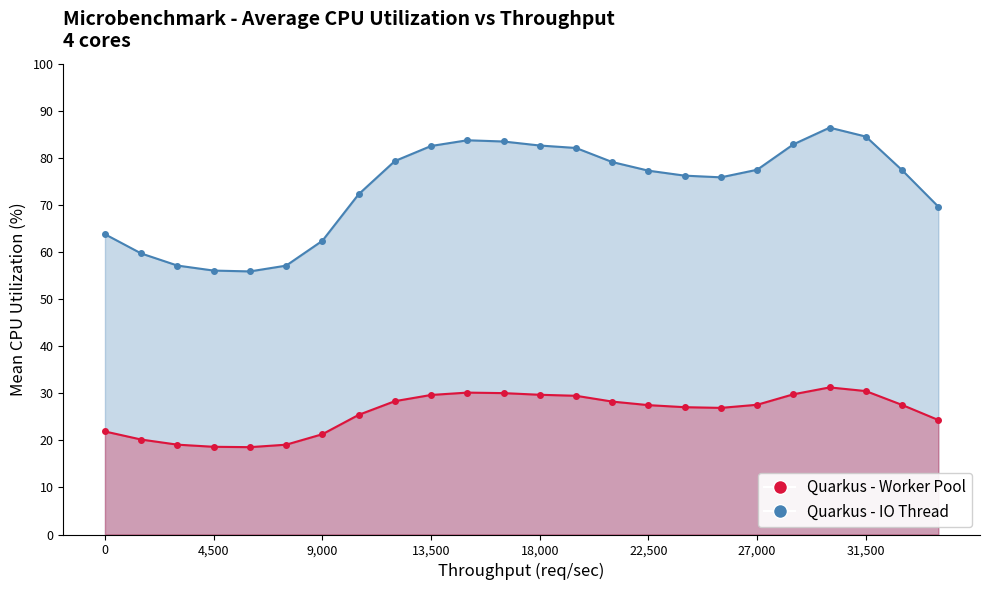

Reading left to right, what are all the values shown in this chart?

Series A: 21.9	20.2	19.1	18.6	18.6	19.1	21.3	25.4	28.3	29.6	30.1	30.0	29.7	29.5	28.2	27.5	27.0	26.9	27.6	29.8	31.2	30.5	27.5	24.3
Series B: 63.8	59.7	57.1	56.1	55.9	57.1	62.4	72.3	79.3	82.5	83.7	83.5	82.6	82.1	79.1	77.3	76.2	75.9	77.5	82.9	86.4	84.5	77.4	69.6